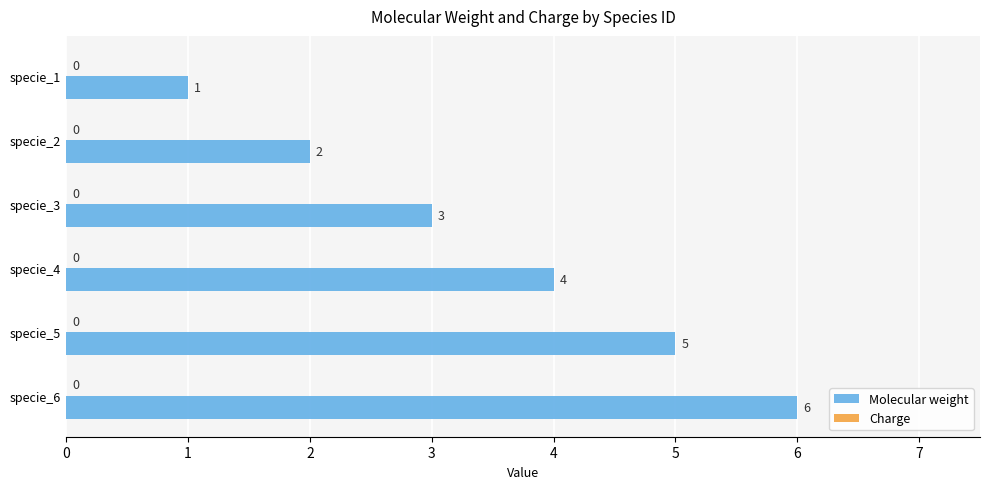

List the labels in order of value, largest first.

specie_6, specie_5, specie_4, specie_3, specie_2, specie_1